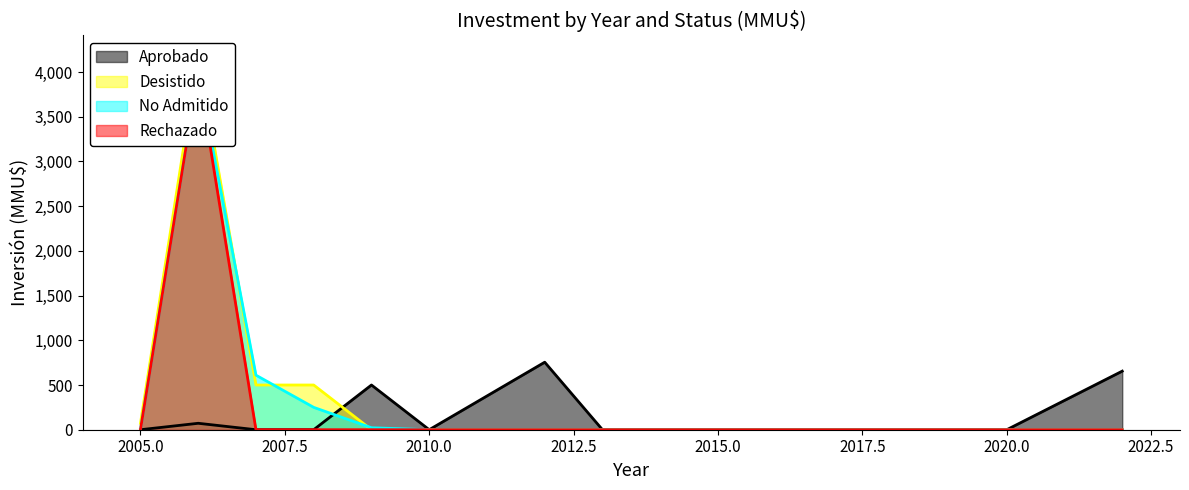

At how many categories does at least one series exceed 3522?

1